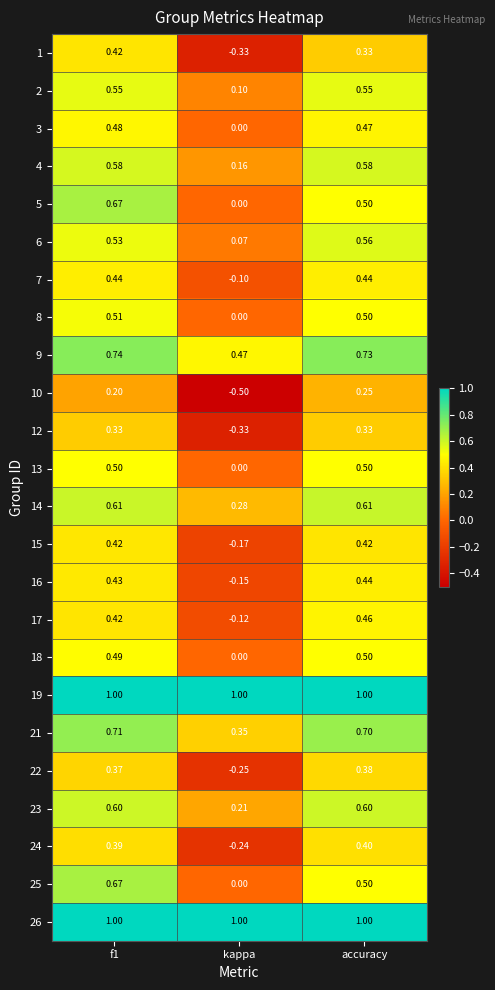

At which label is 9 closest to 0?

kappa